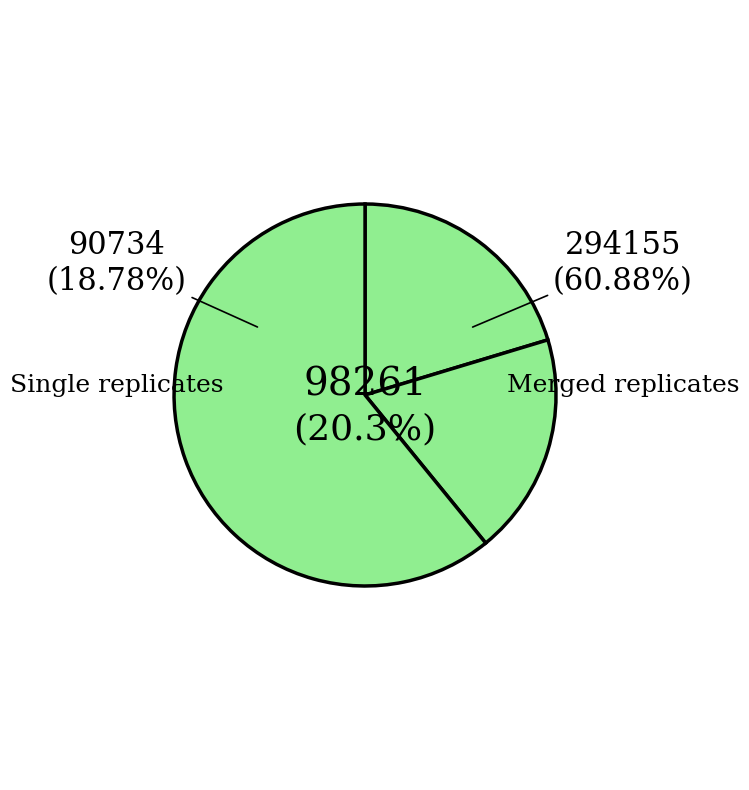

True or false: 7 accounts for 1% of the total.

False